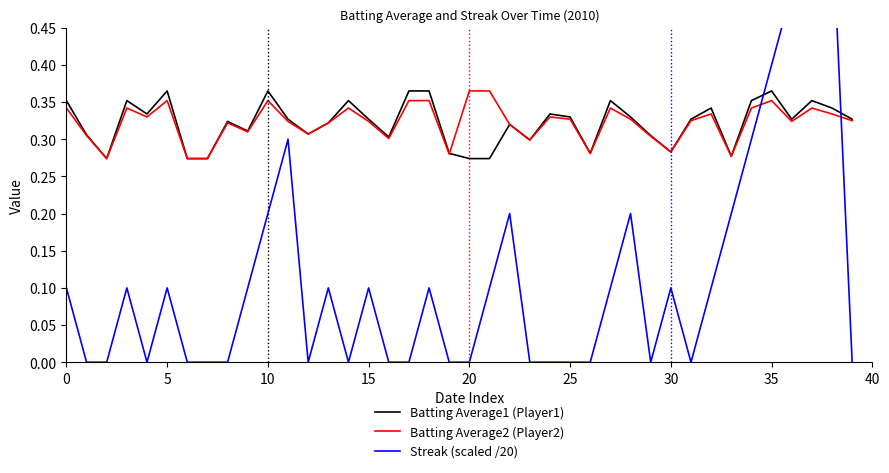

Between which two adjacent categories do Batting Average1 (Player1) and Streak (scaled /20) first intersect?

34 and 35